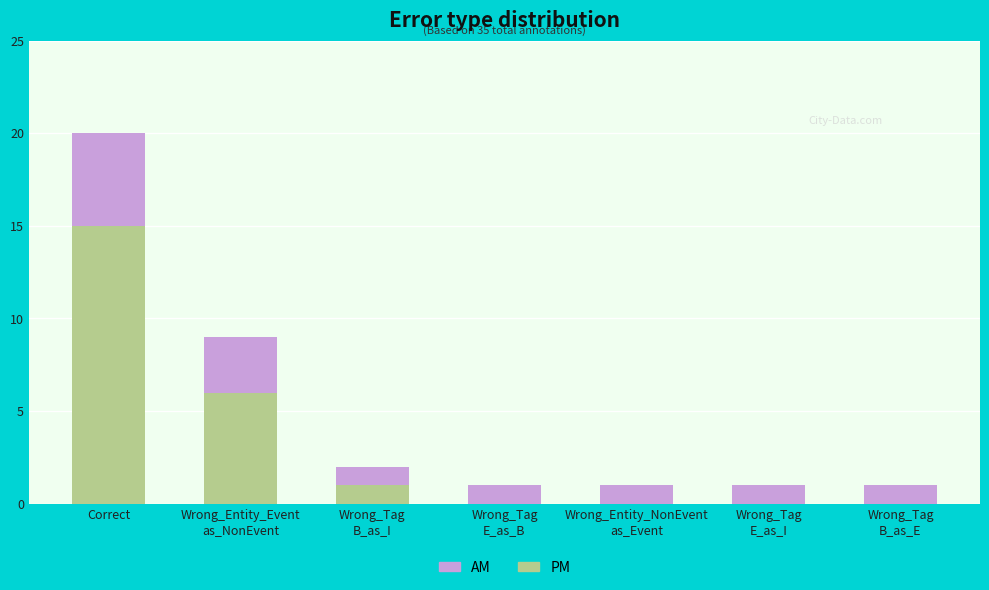

At which category is the sum across all series the highest?

Correct